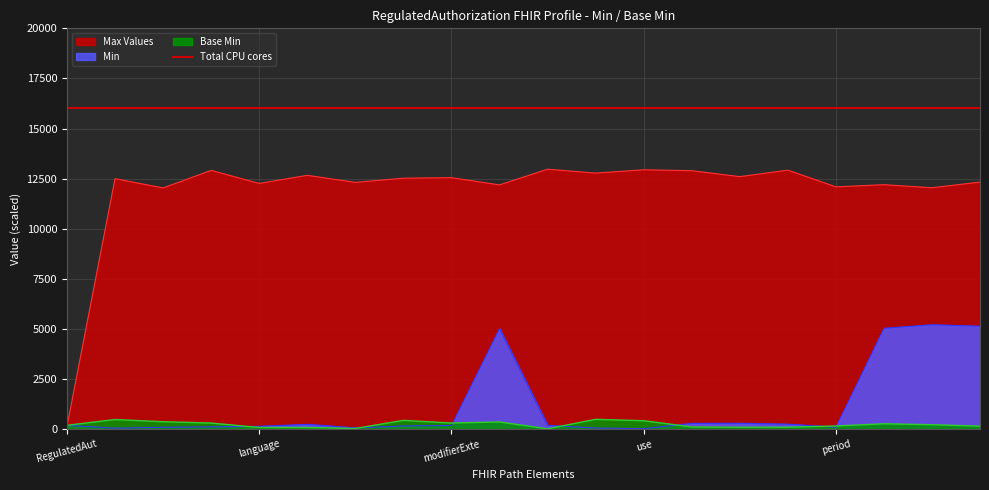

The Base Min series shows 416.2 at use. True or false?

True